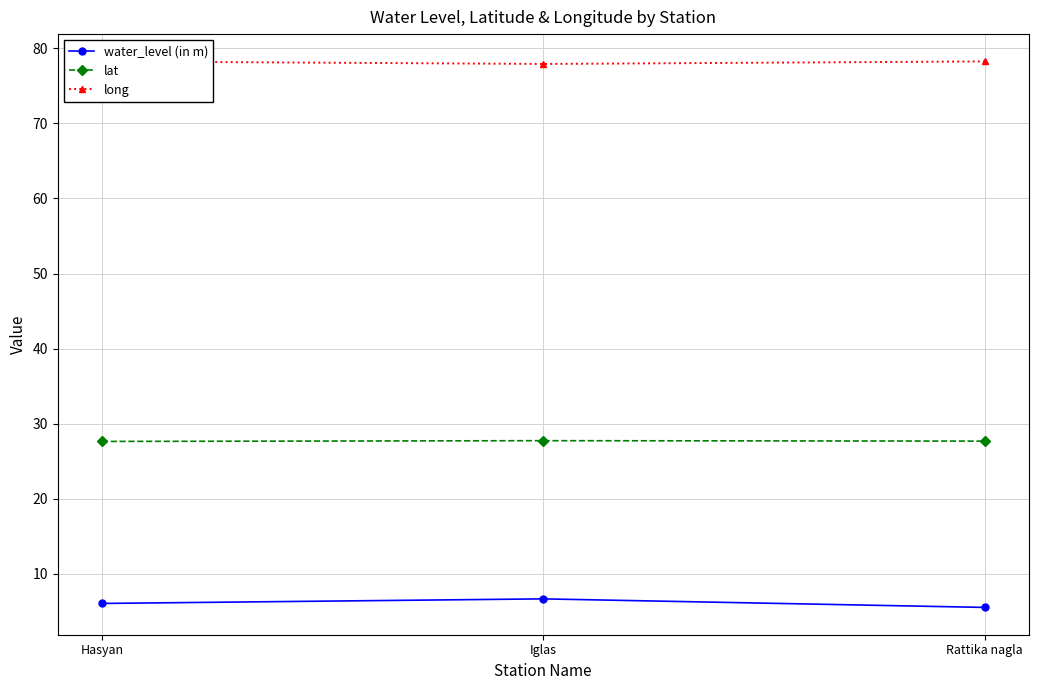

Is the value of lat at Hasyan greater than the value of water_level (in m) at Rattika nagla?

Yes